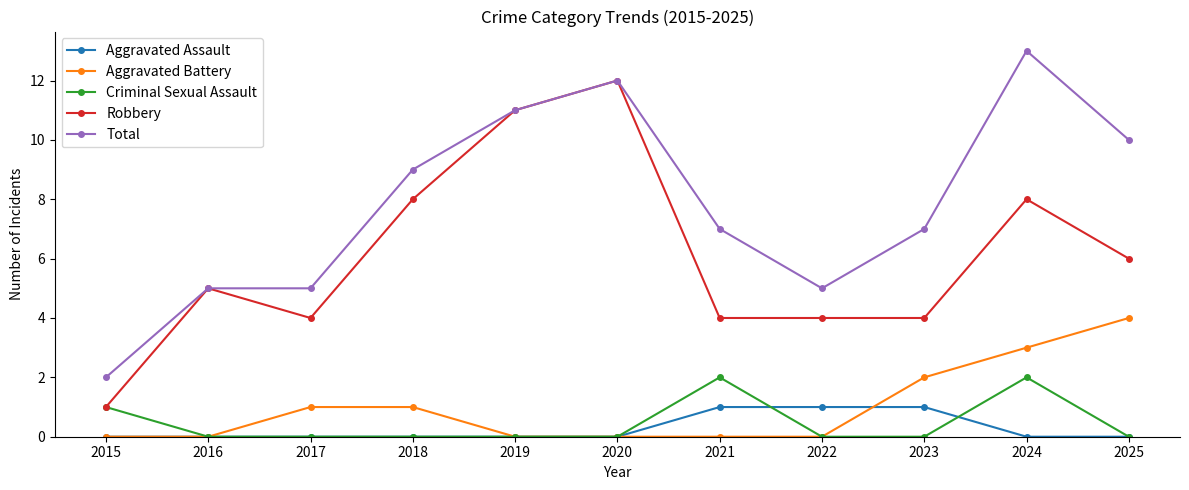

Where is Robbery nearest to the value 6?

2025